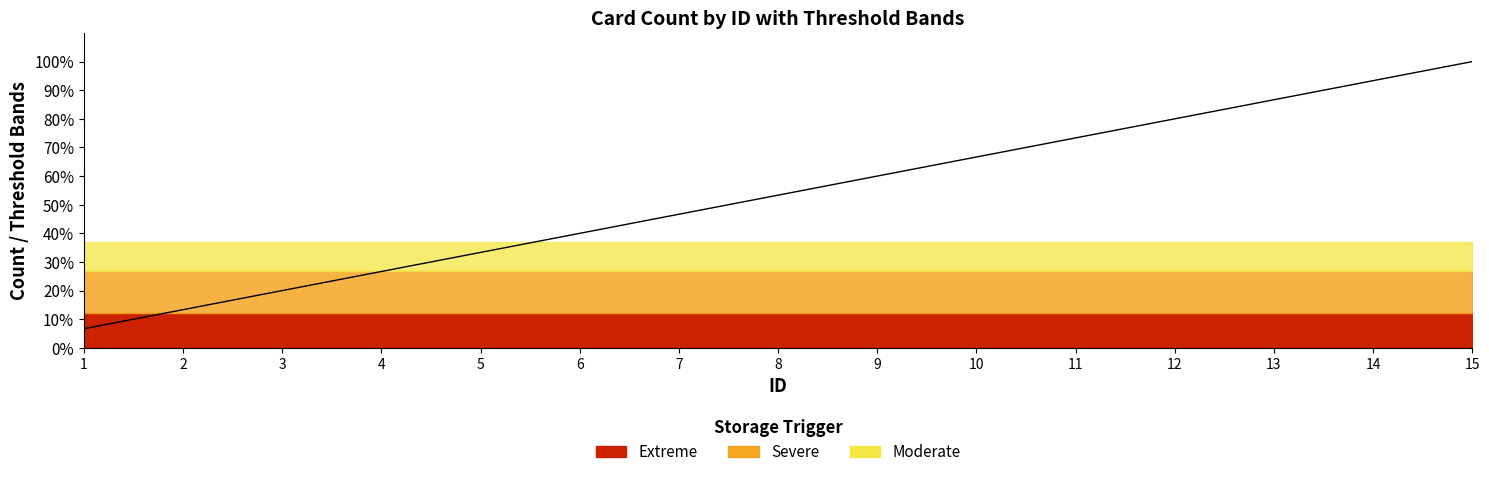

List the labels in order of value, largest first.

15, 14, 13, 12, 11, 10, 9, 8, 7, 6, 5, 4, 3, 2, 1